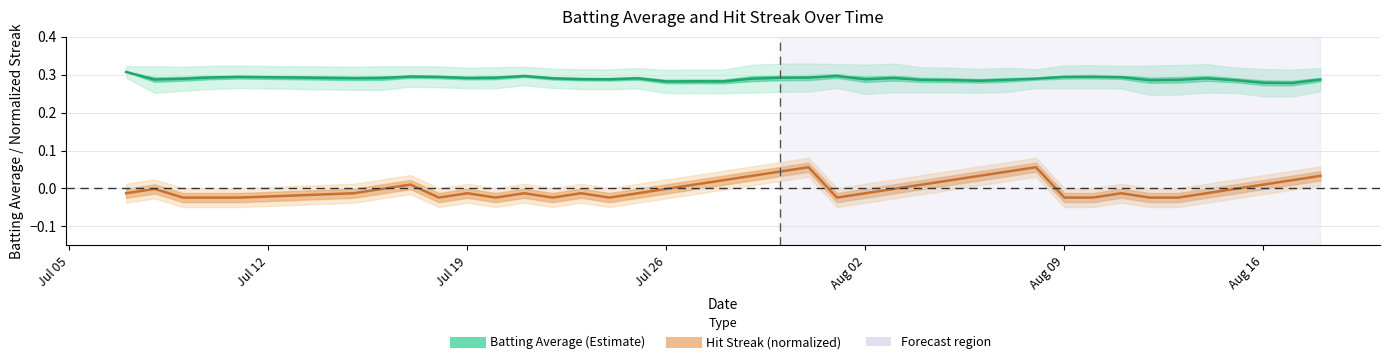

In Hit Streak (normalized), how many points are lower than both neighbors (excluding endpoints)?

5